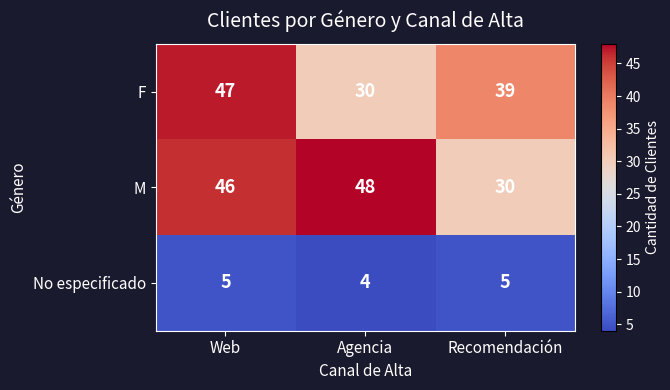

What is the minimum value shown in the chart?

4